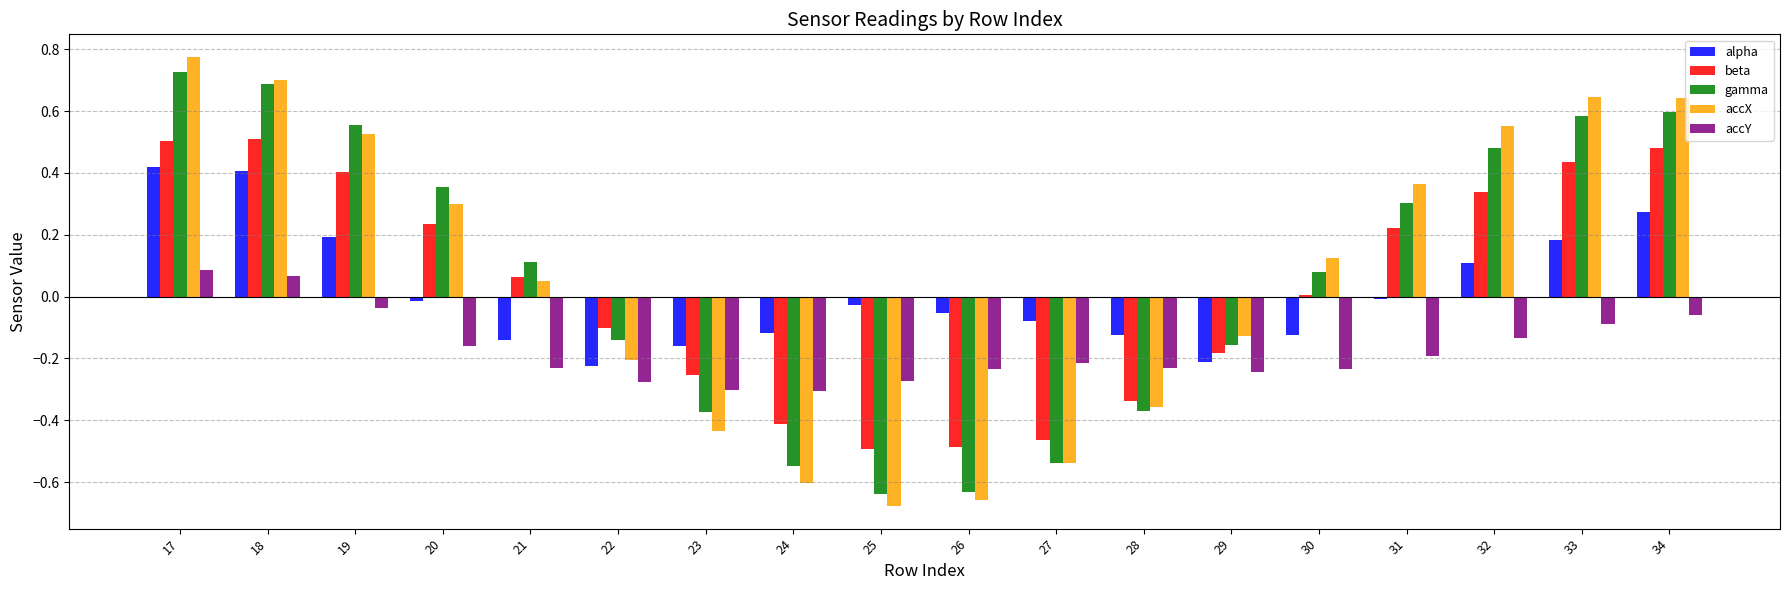

At how many categories does at least one series exceed 0?

10